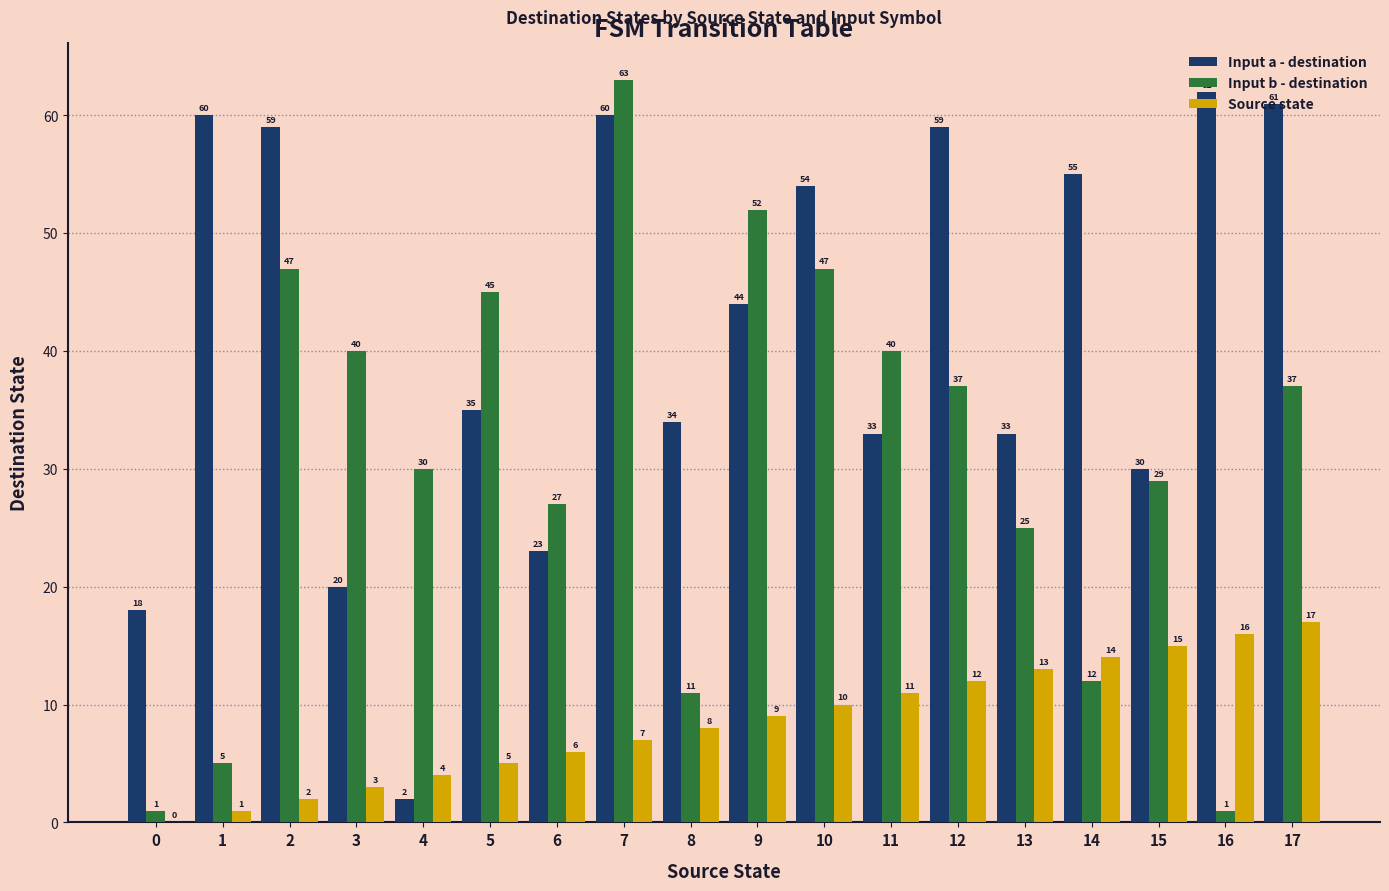

What is the sum of all Input b - destination values?

549